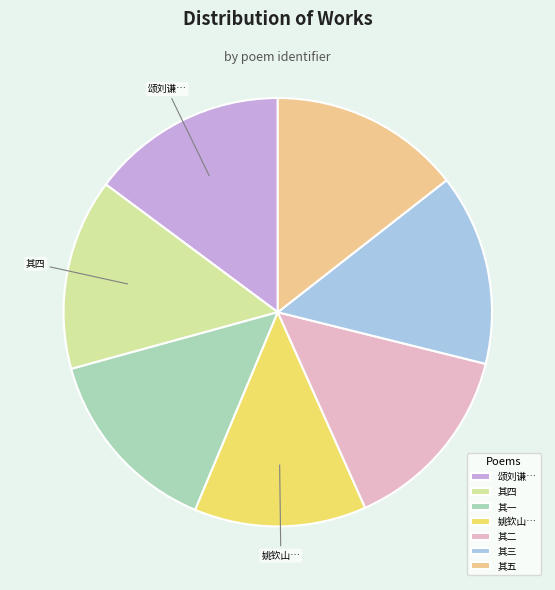

Approximately how many times larger is the value at 其三 compared to 其五?

1.0